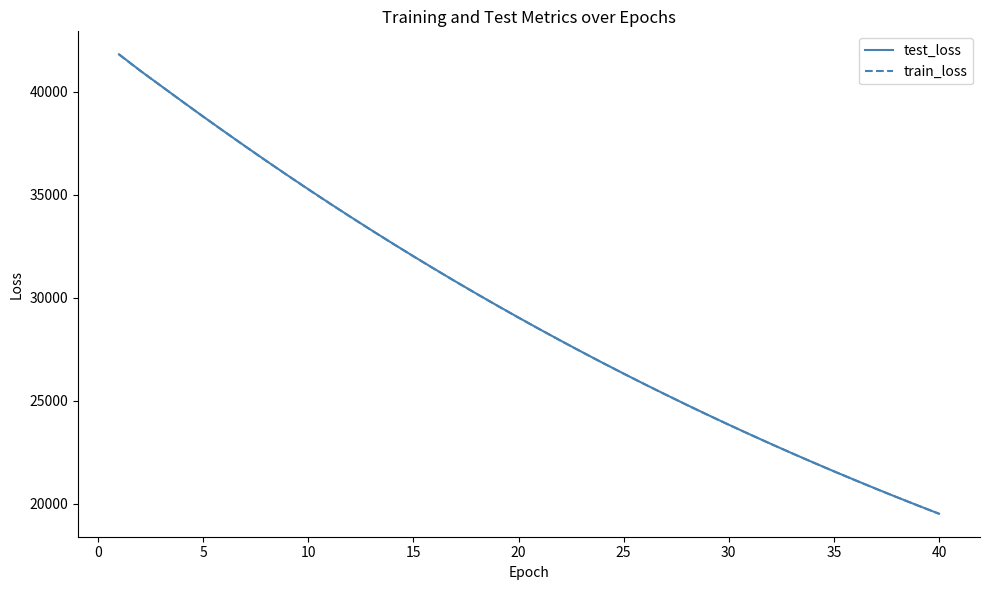

What is the smallest value displayed?

19506.3